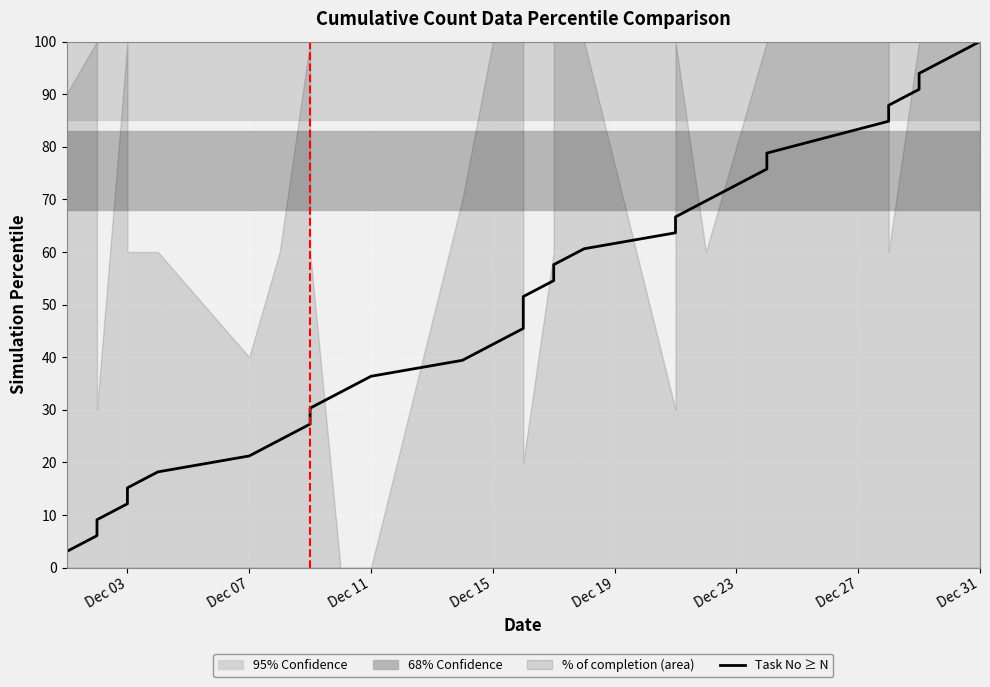

Reading right to left, what are all the values shown in this chart?

100.0	97.0	93.9	90.9	87.9	84.8	78.8	75.8	72.7	69.7	66.7	63.6	60.6	57.6	54.5	51.5	48.5	45.5	42.4	39.4	36.4	33.3	30.3	27.3	24.2	21.2	18.2	15.2	12.1	9.1	6.1	3.0